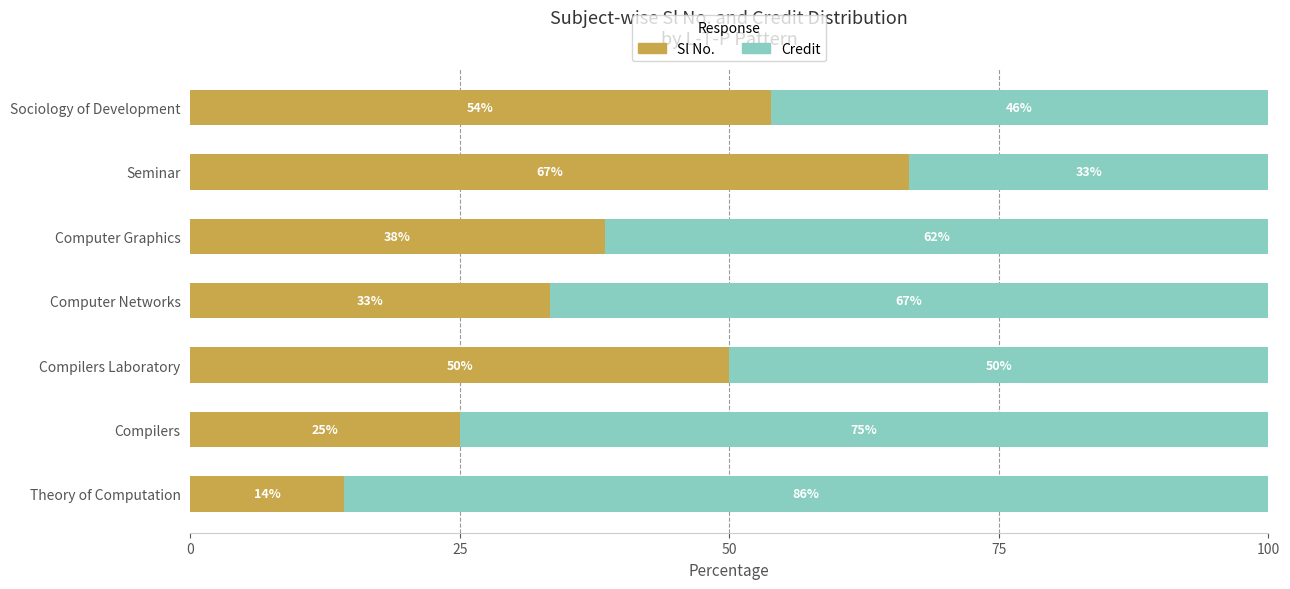

The value of Sl No. at Compilers Laboratory is 27.3. True or false?

False